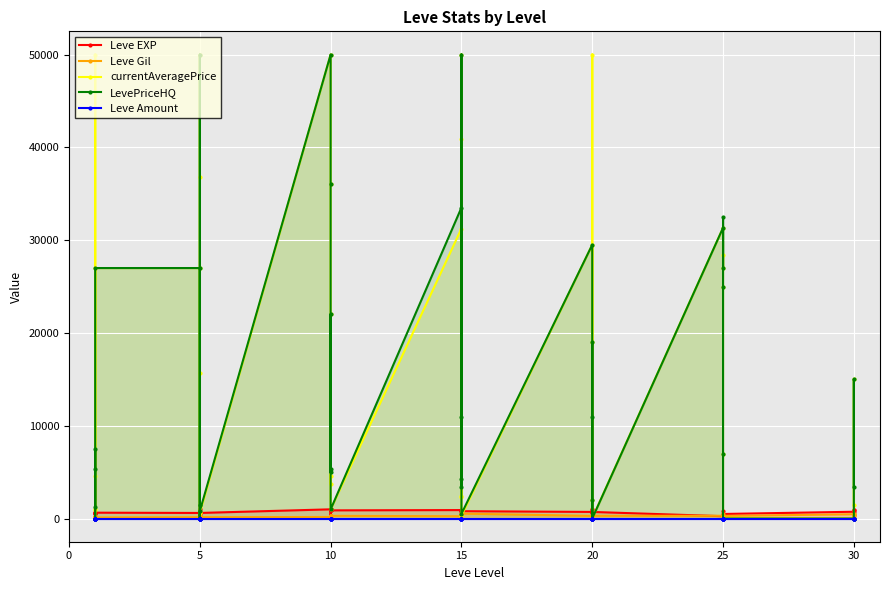

What is the difference between the maximum and minimum values in the Leve Gil series?

427.0